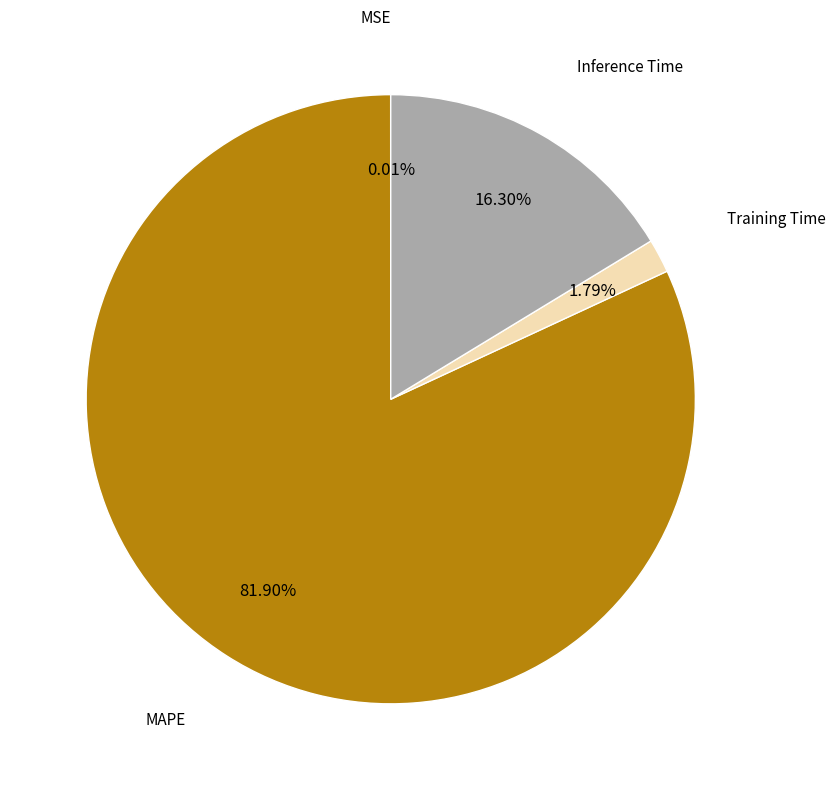

Does any single category account for the majority?

Yes